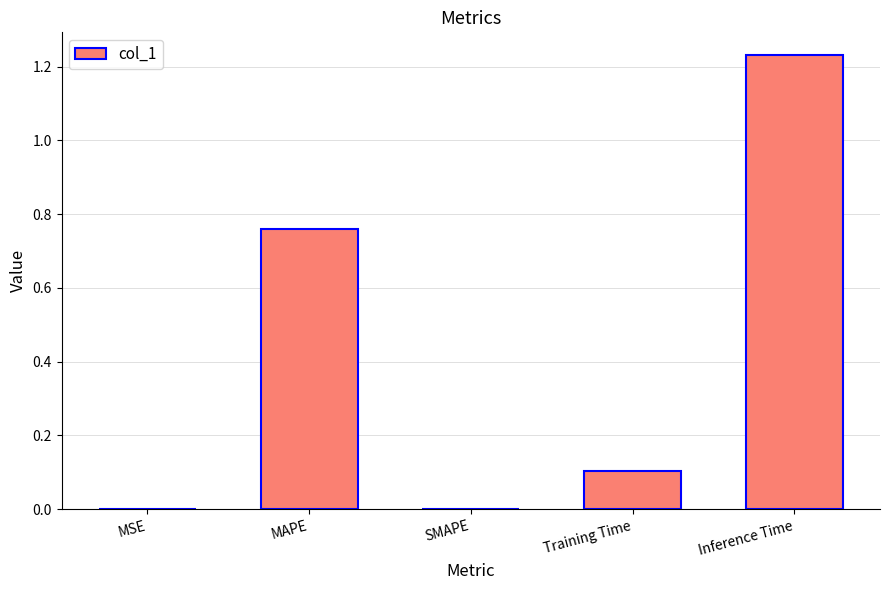

What is the sum of all values?

2.1